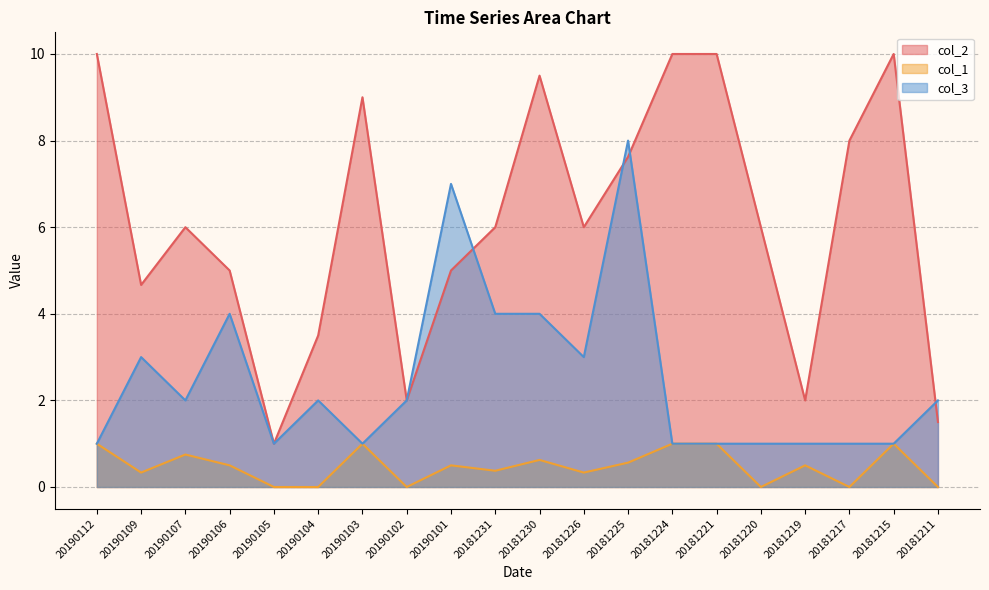

How many col_1 values are between 0 and 1?

20